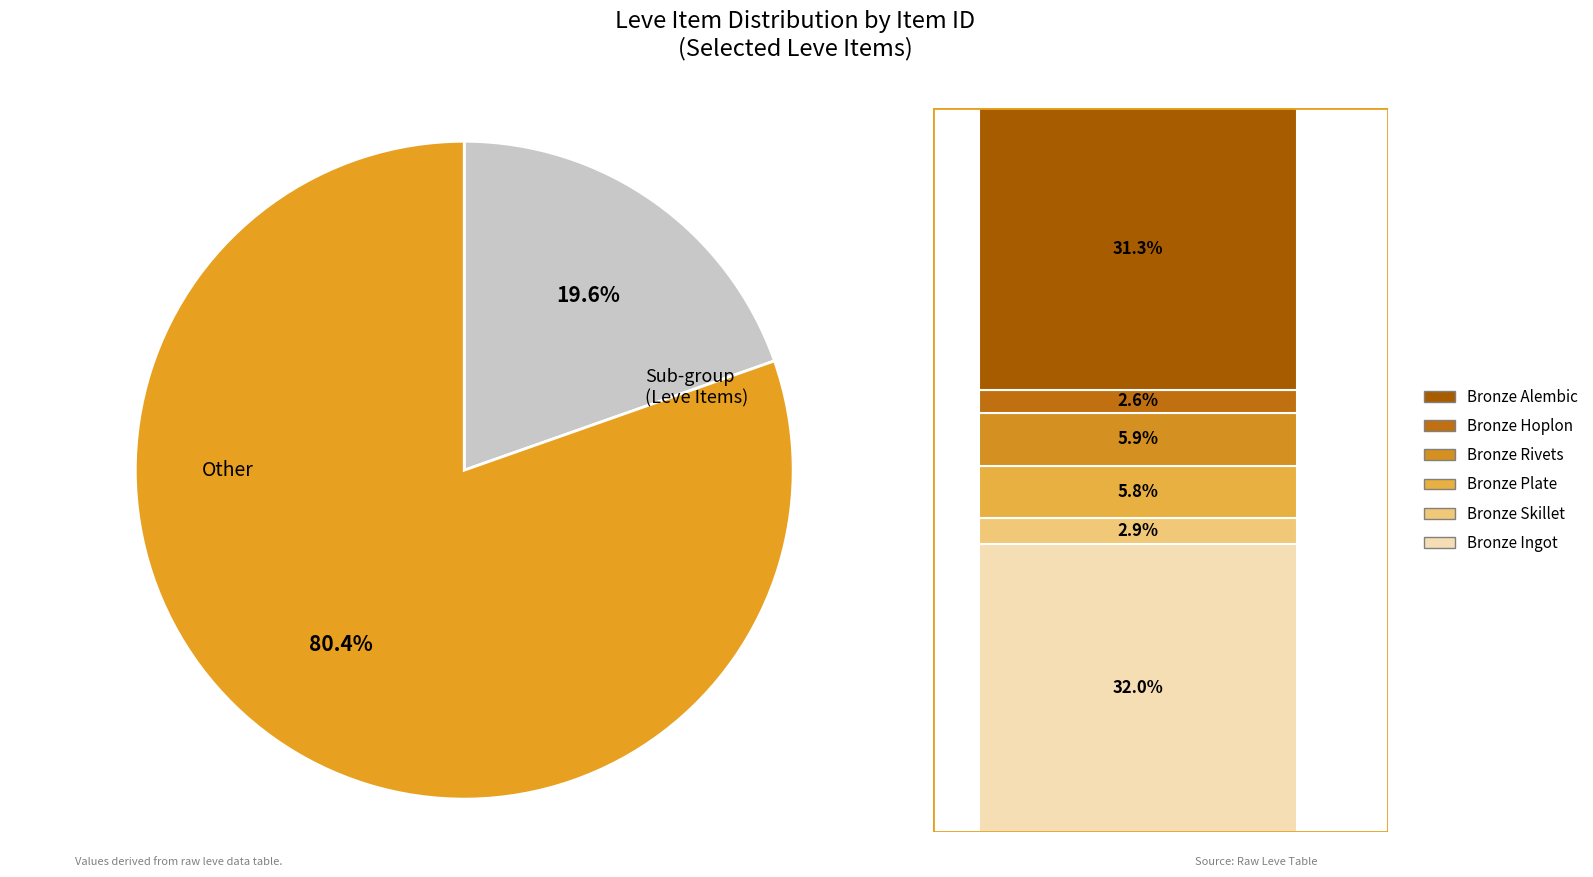

Is it true that Bronze Barbut is 15% of the pie?

False